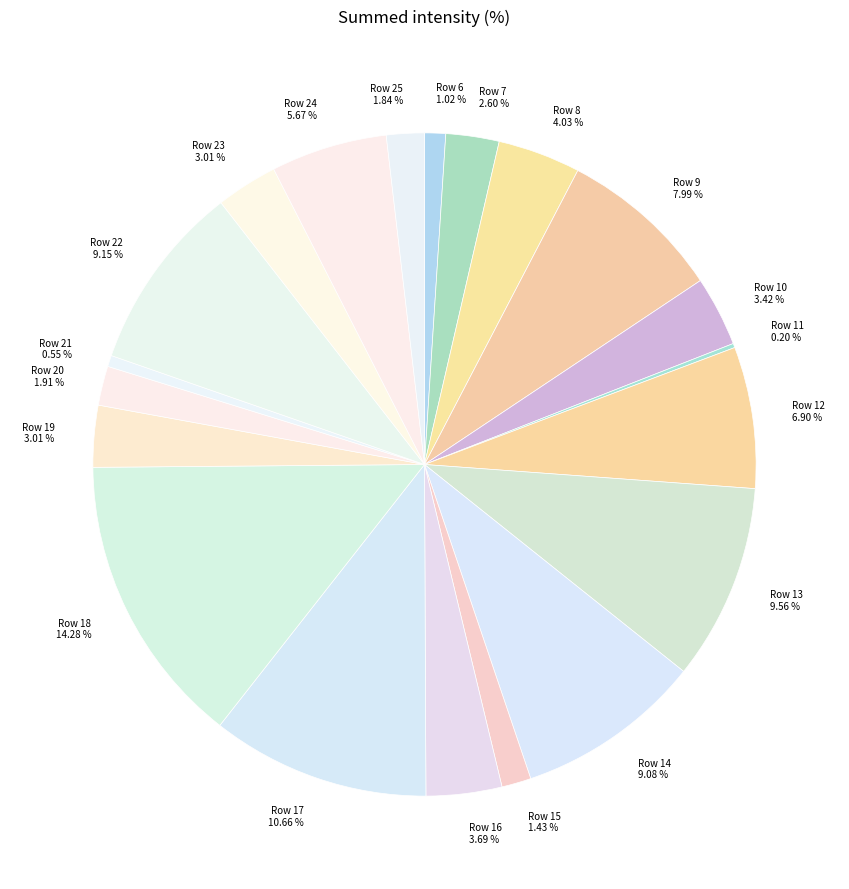

Is Row 15 1.43 % the majority of the pie?

No